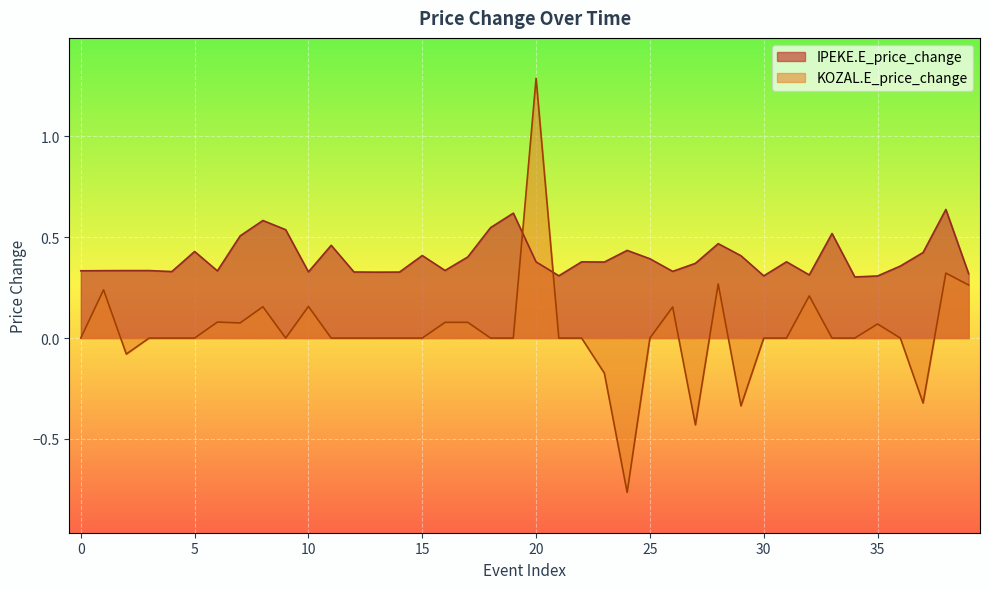

The value of IPEKE.E_price_change at 14 is 0.5. True or false?

False